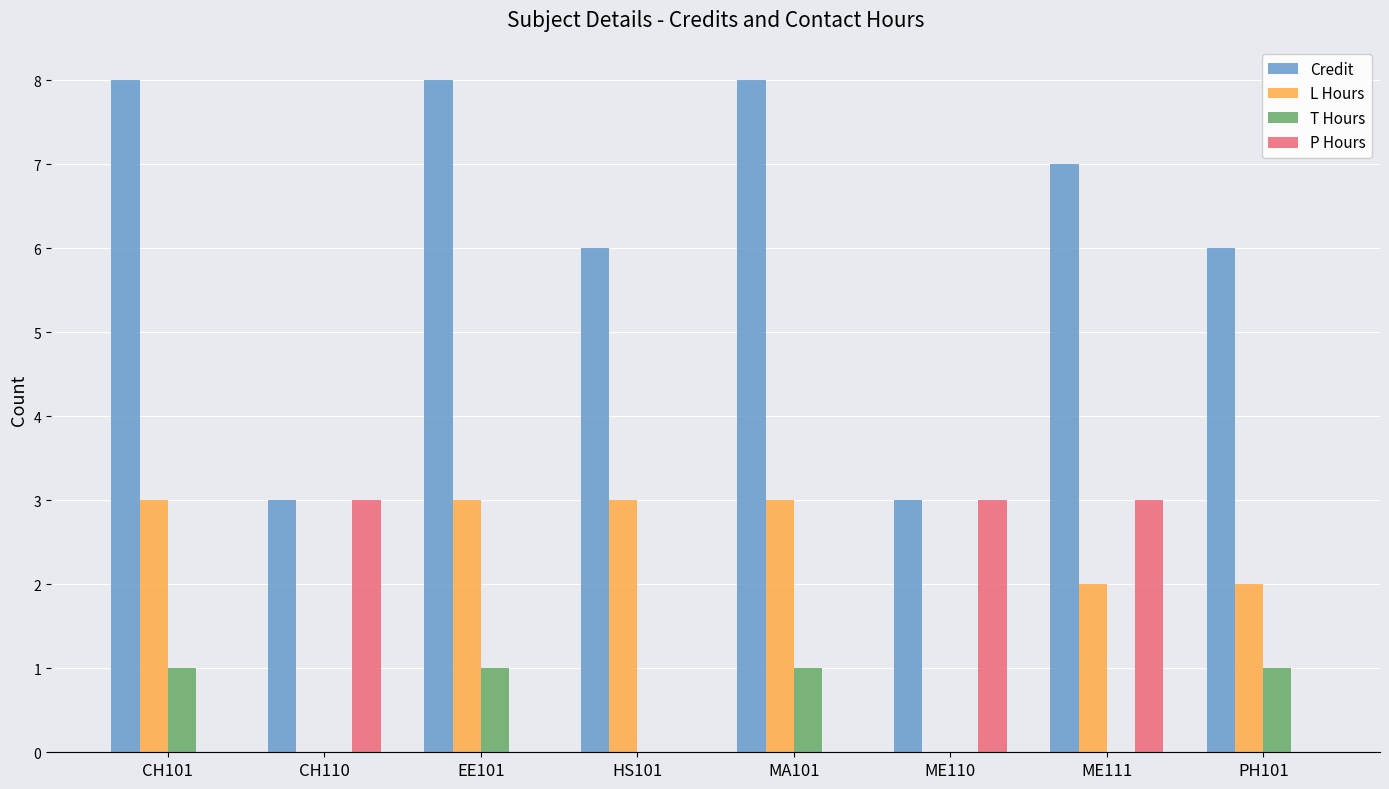

Between CH110 and MA101, which series saw the biggest shift?

Credit